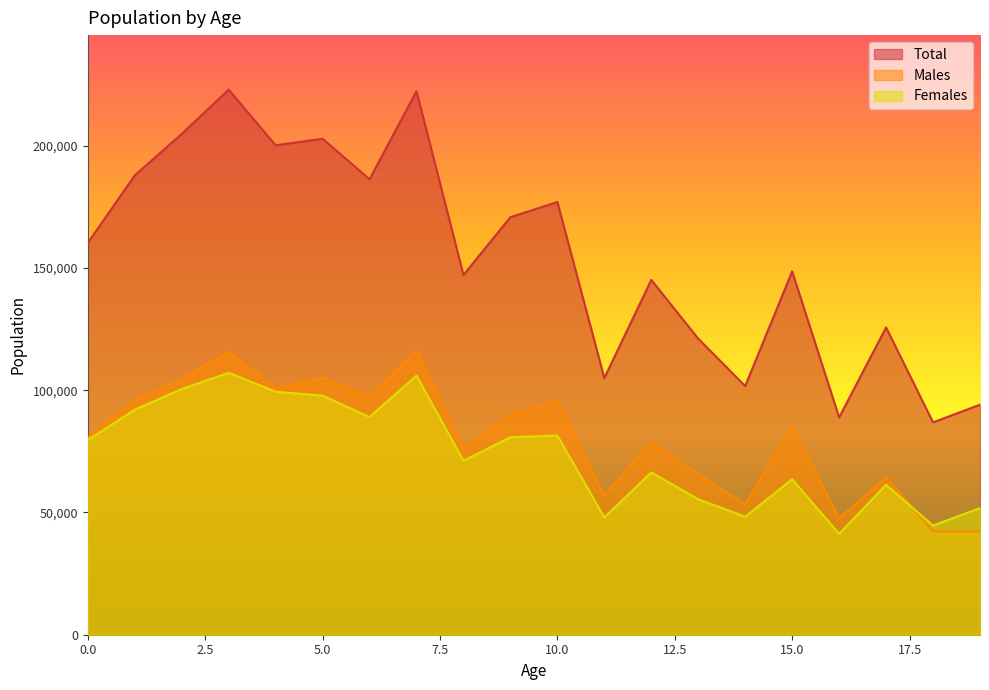

What is the maximum value for Total?

222940